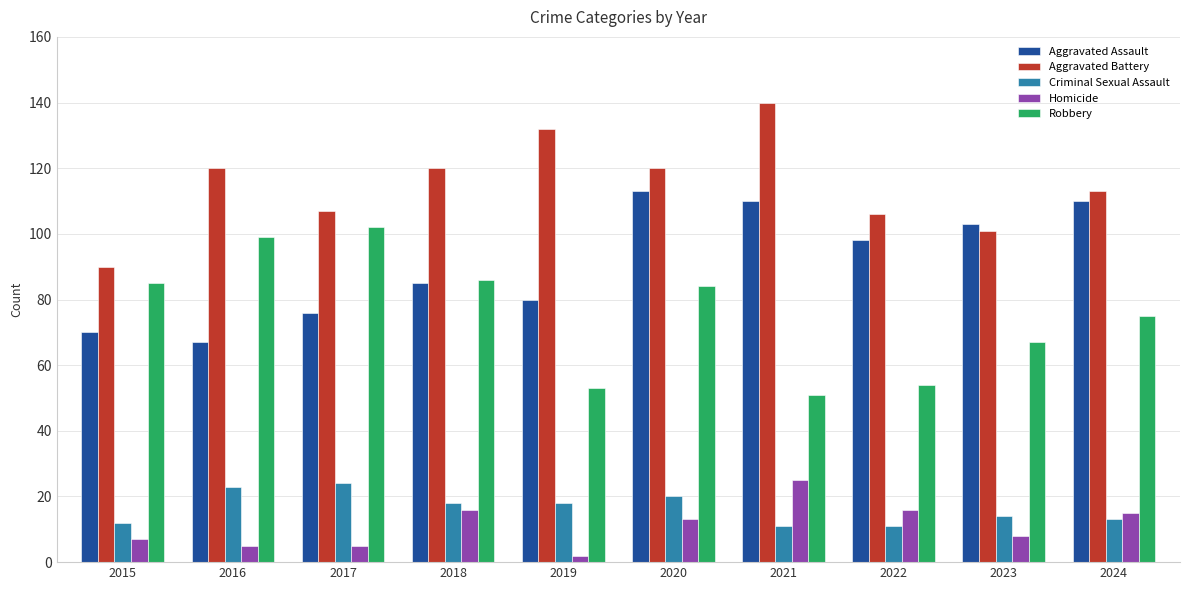

How many data points in Aggravated Assault are less than 98?

5